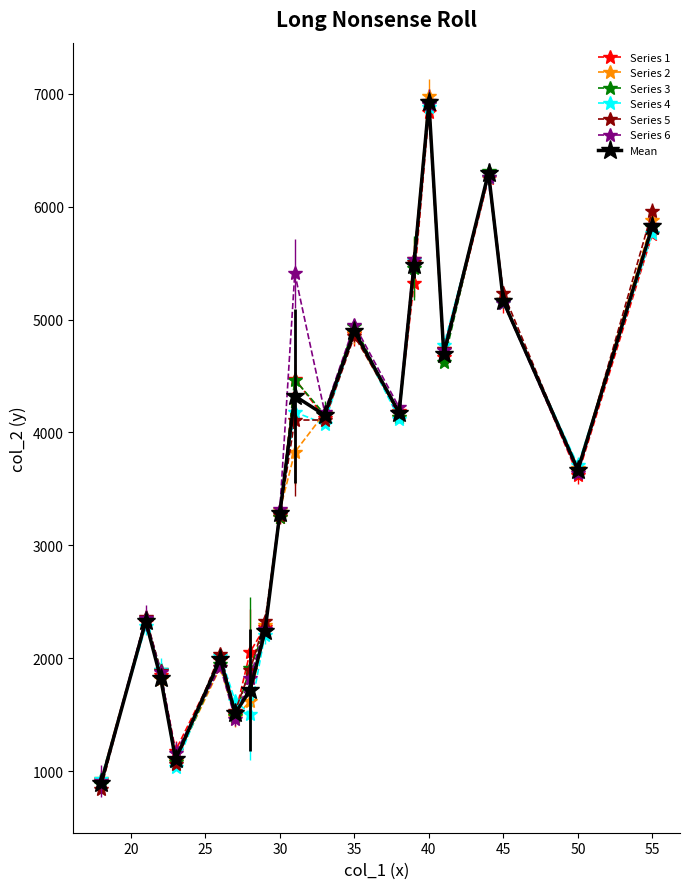

What is the value of the Mean point at the 12th from the left?

4897.0